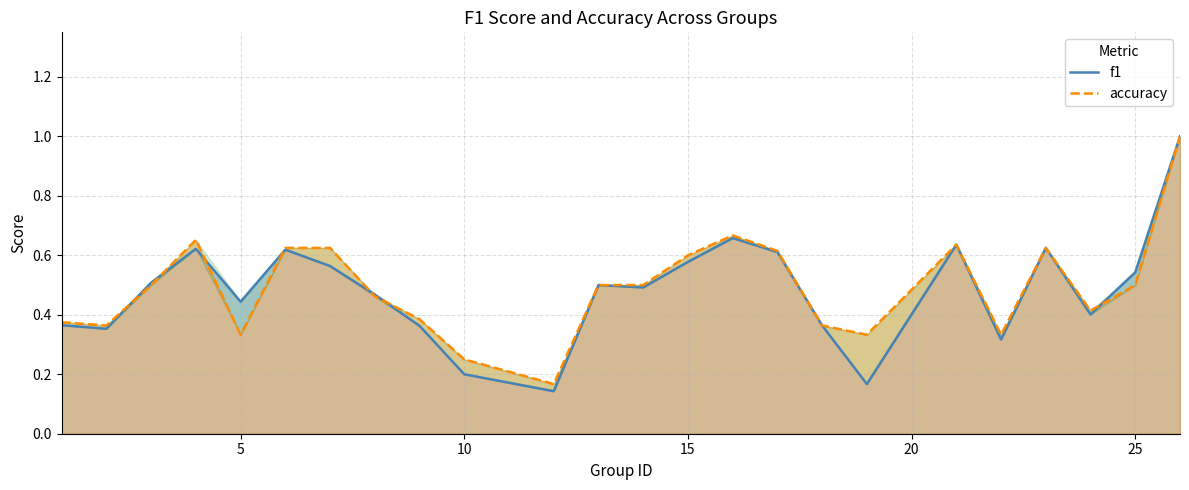

Which series has the widest spread of values?

f1